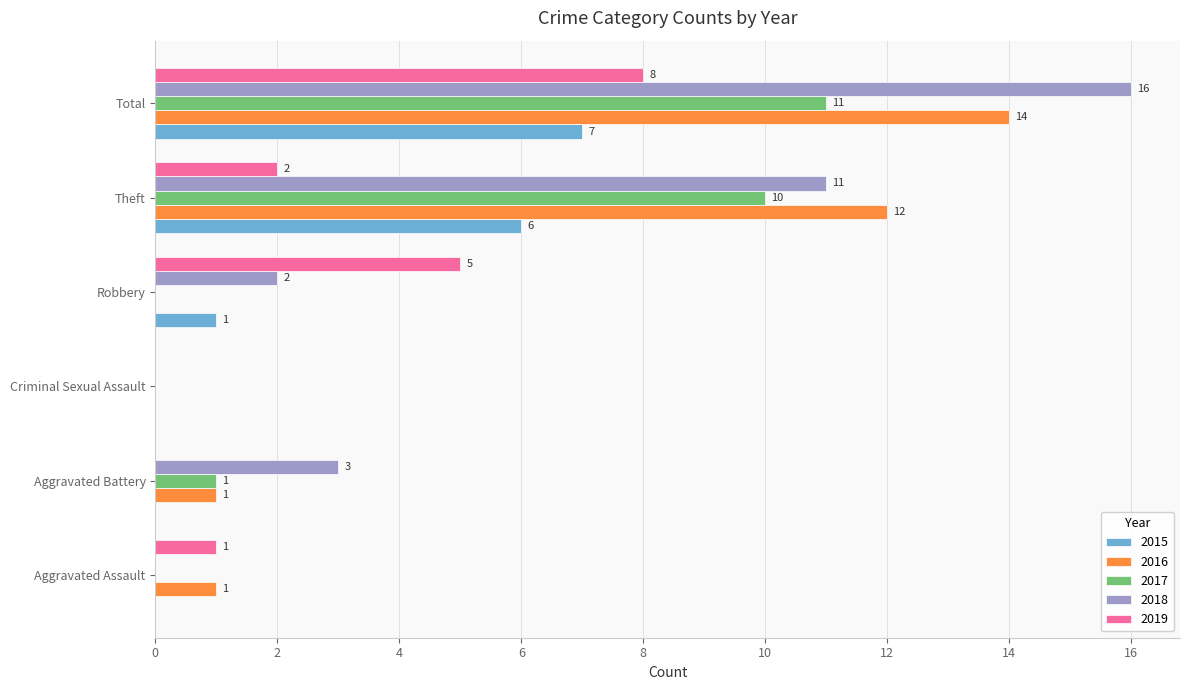

Which category has the highest value across all series?

Total